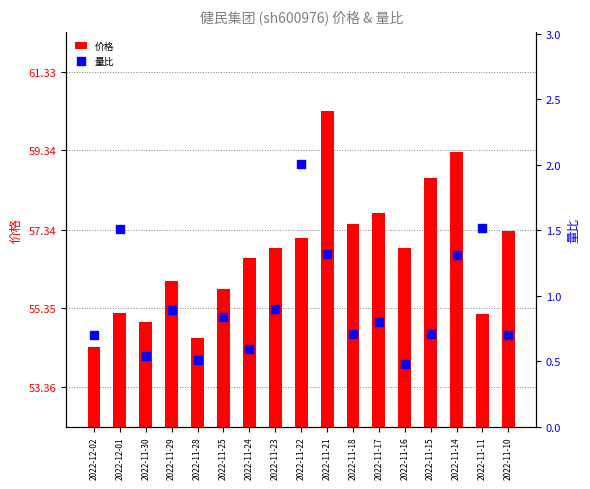

Which series has the widest spread of Y values?

价格